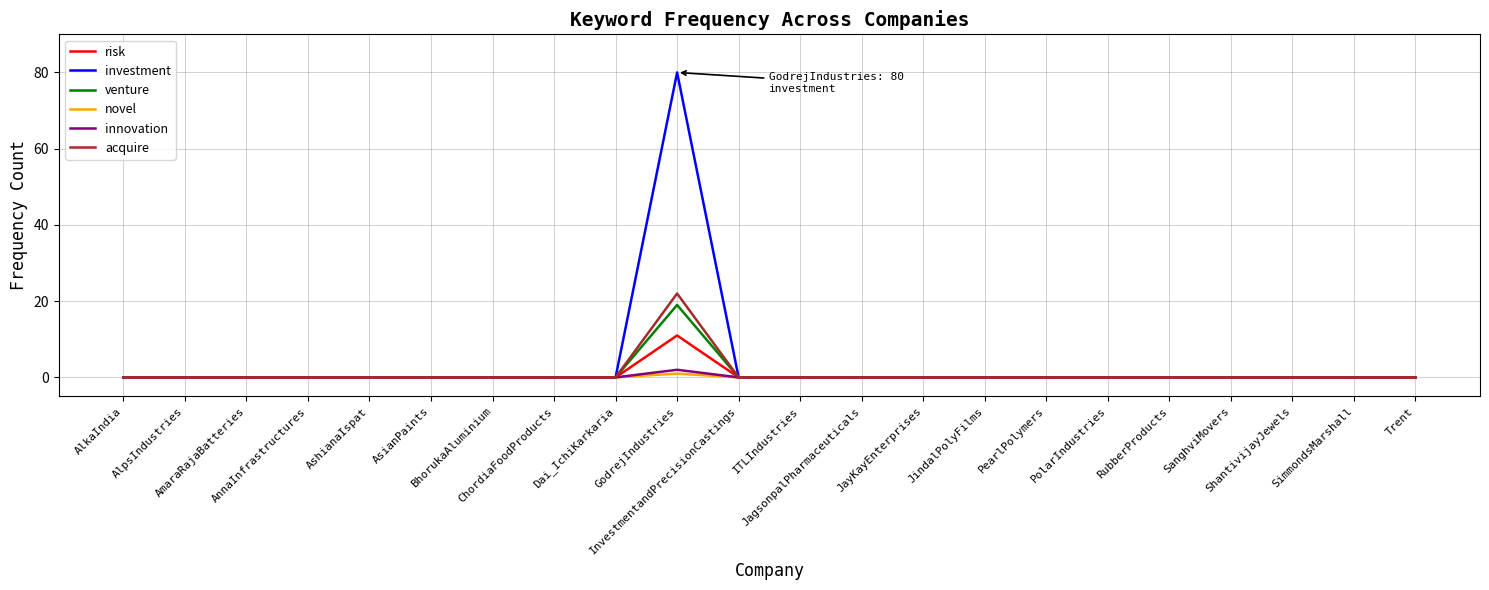

Which series has the largest total across all categories?

investment